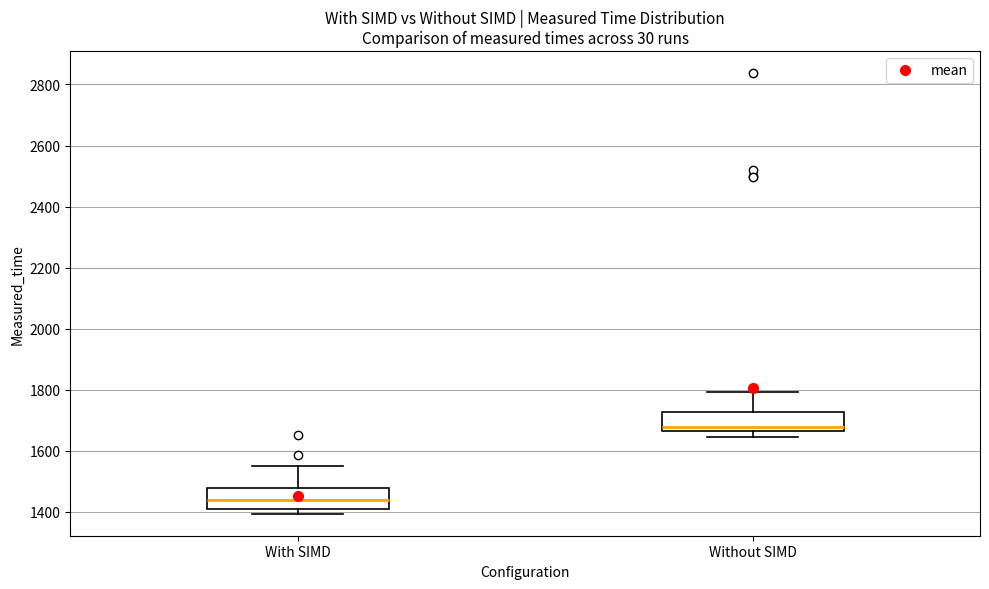

Where is the lower edge of the box for With SIMD on the y-axis? The values are not printed on the chart, so give them approximately, as read against the axis.

1400